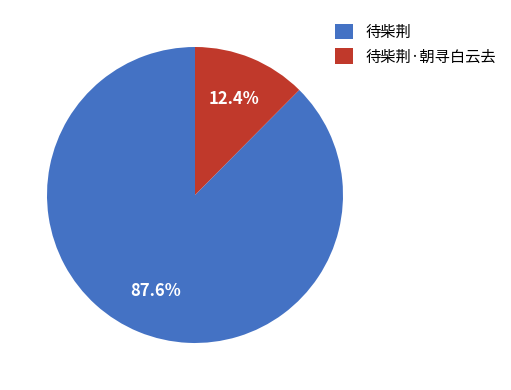

Rank the categories by value from lowest to highest.

待柴荆·朝寻白云去, 待柴荆